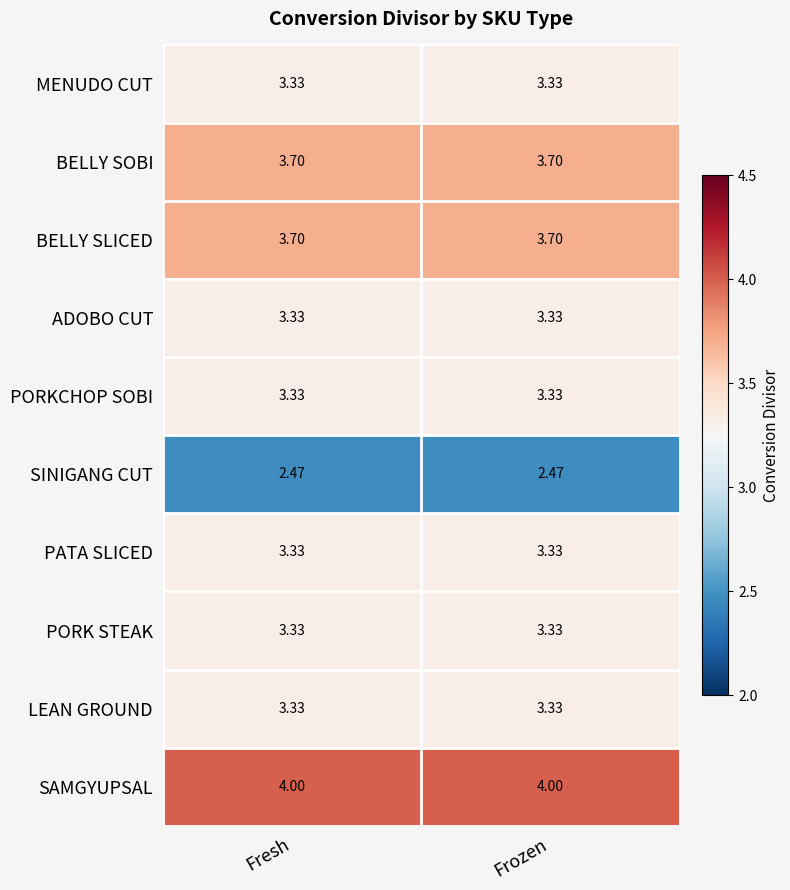

Is the value of ADOBO CUT at Frozen greater than the value of BELLY SOBI at Frozen?

No